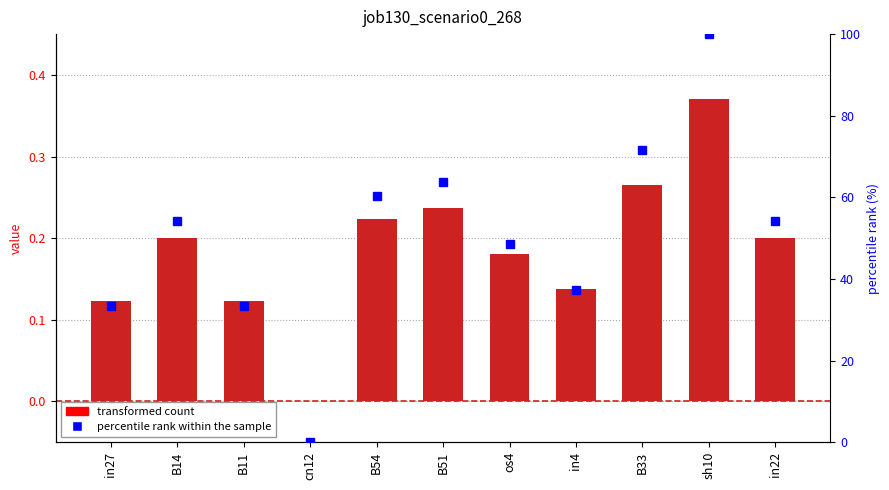

List the labels in order of percentile rank within the sample value, smallest first.

cn12, in27, B11, in4, os4, B14, in22, B54, B51, B33, sh10